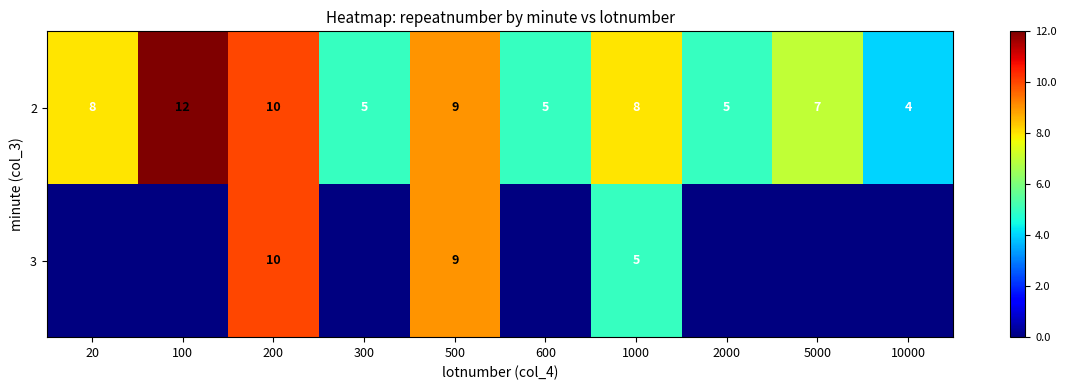

What is the maximum value for 2?

12